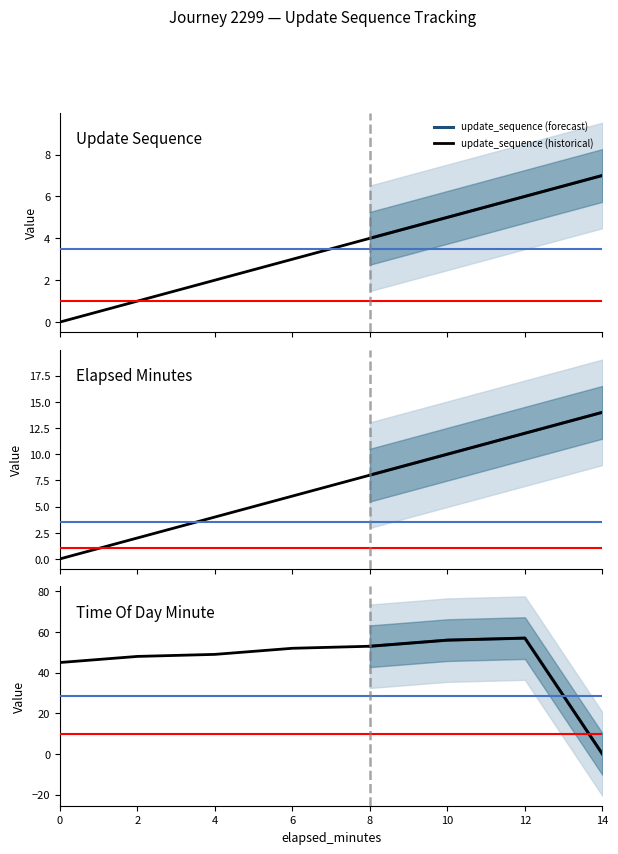

True or false: elapsed_minutes and update_sequence intersect in this chart.

False